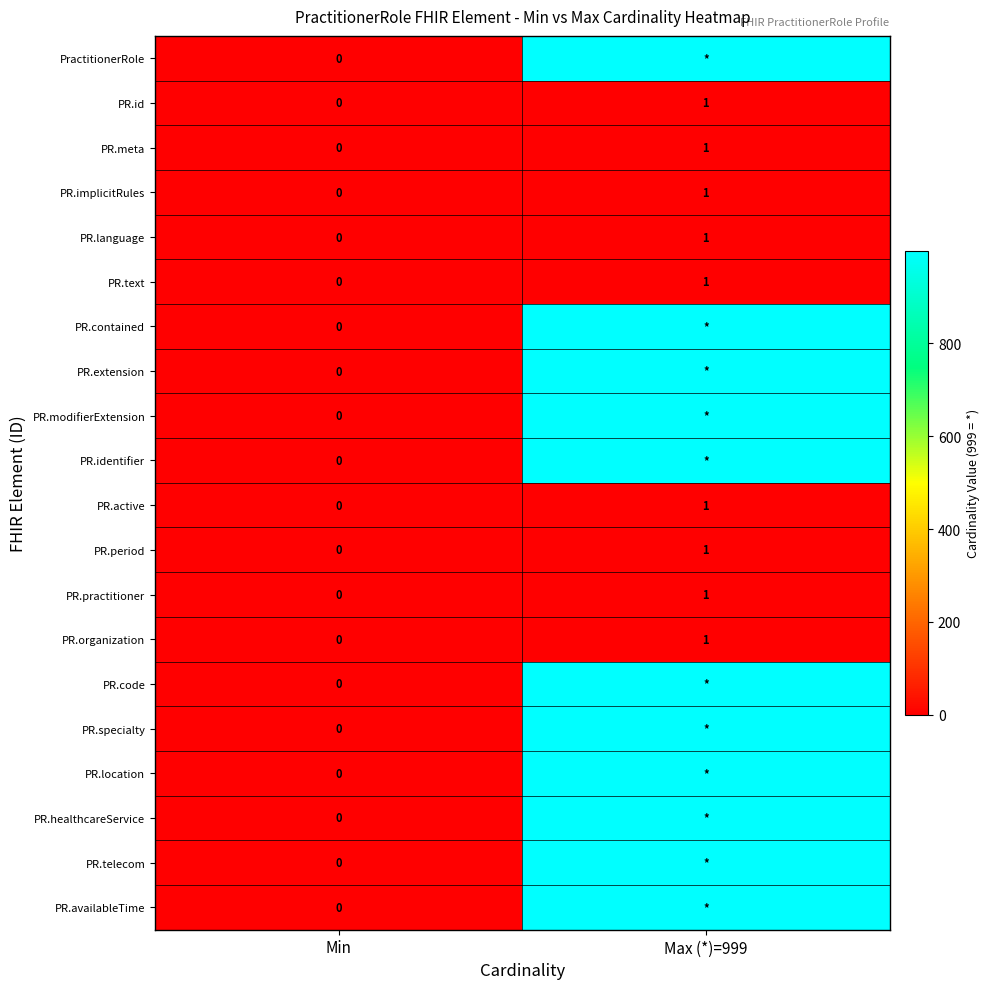

The value of PR.organization at Min is 0. True or false?

True